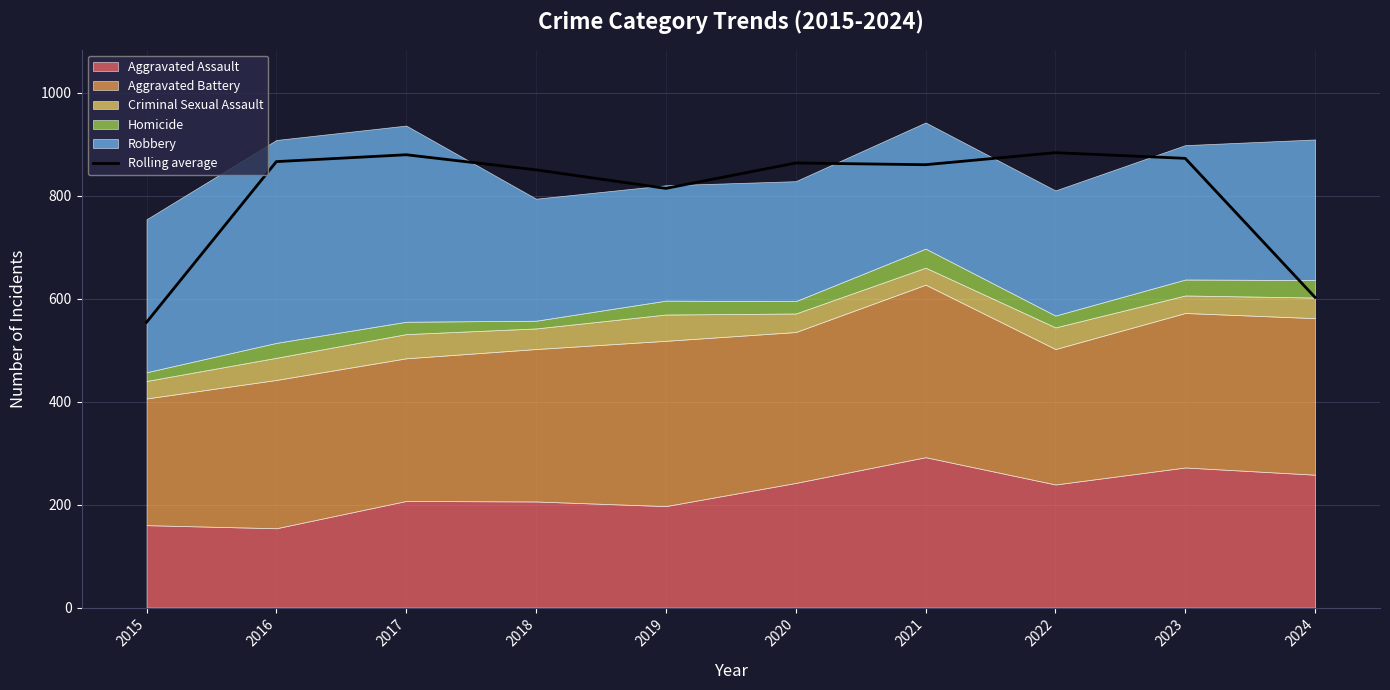

Where is the data nearest to the value 718?

2019